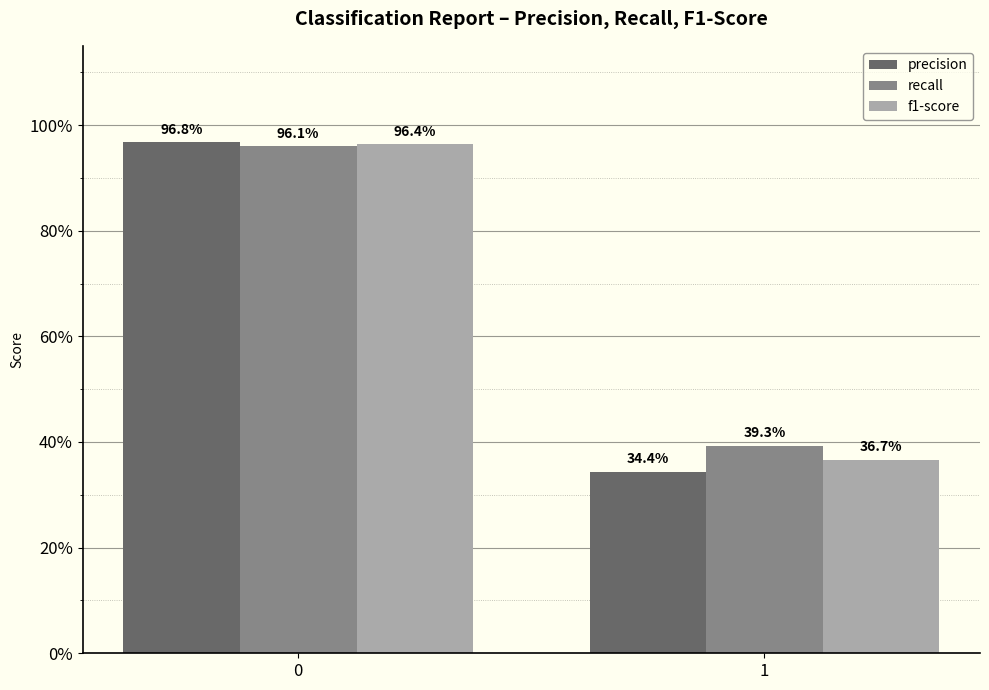

The value of f1-score at 0 is 0.3. True or false?

False